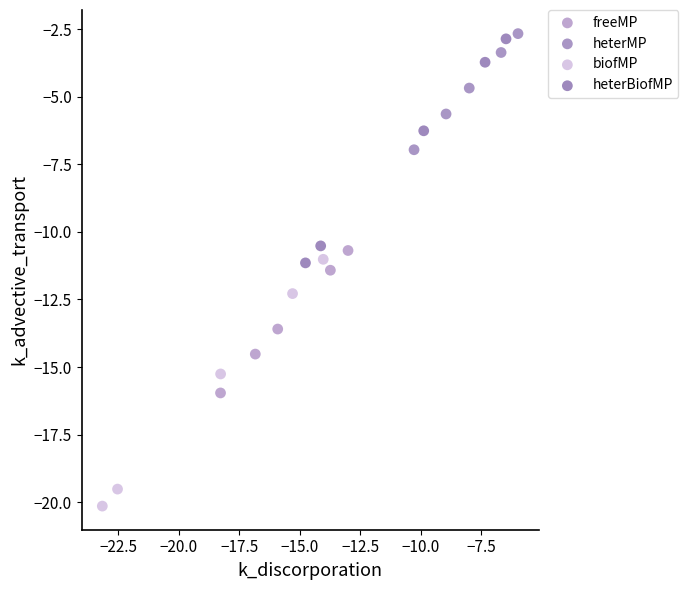

Which series reaches the minimum Y coordinate?

biofMP